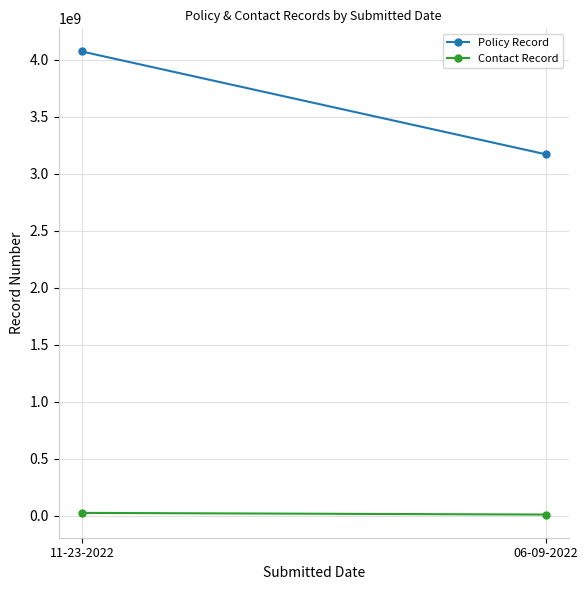

Which series has the largest range (max minus min)?

Policy Record